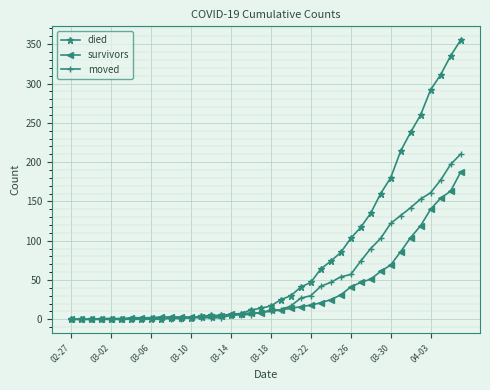

How many lines are shown in the chart?

3